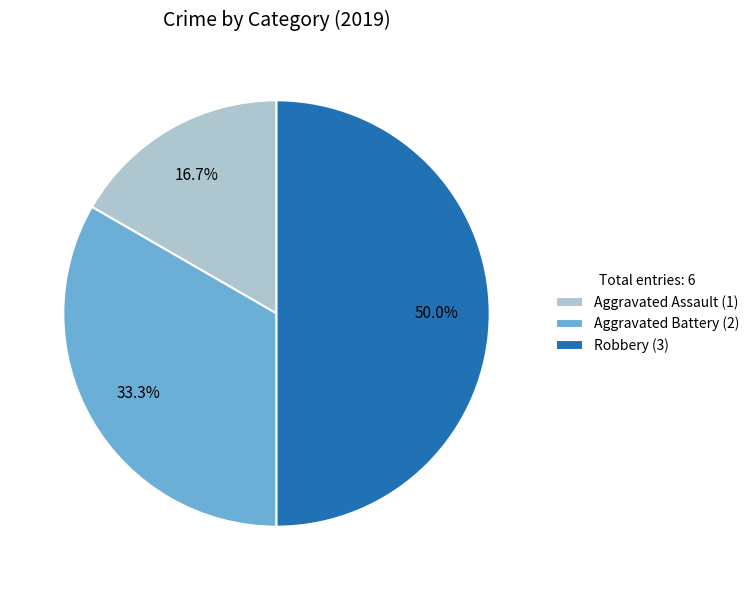

Count the number of slices in the pie.

3